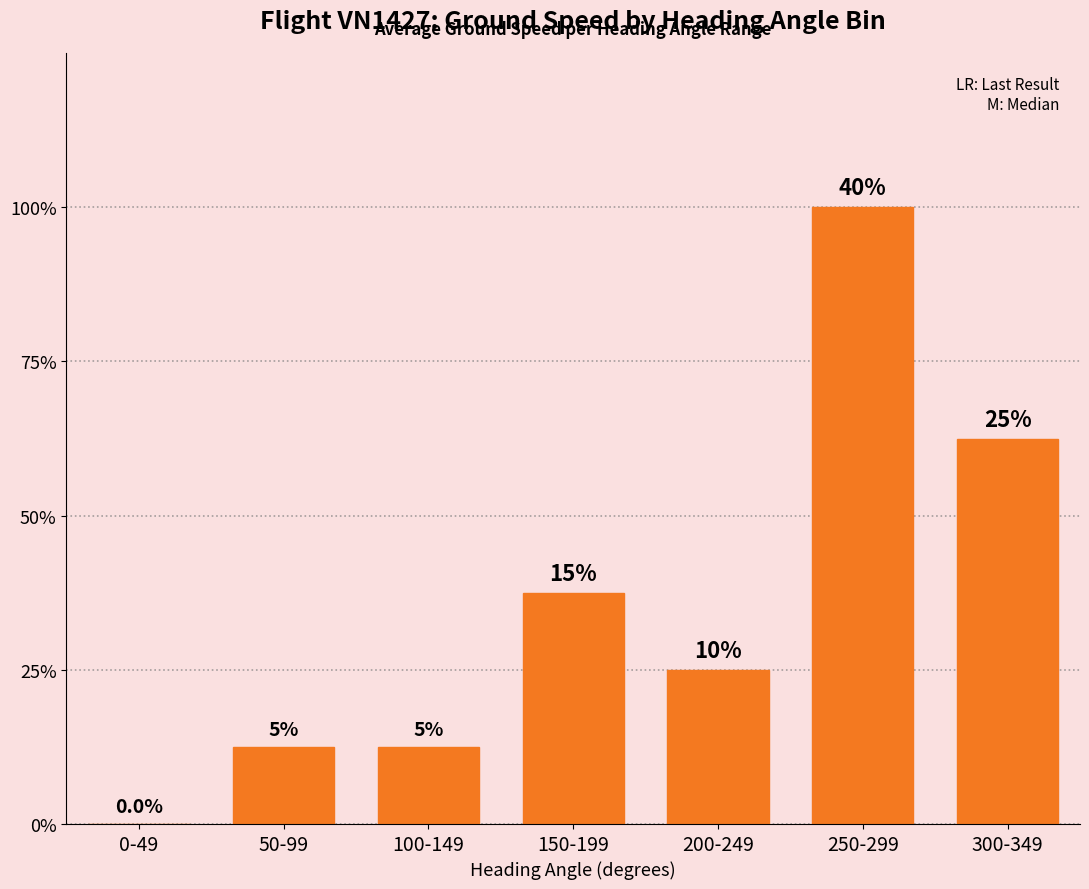

Reading left to right, what are all the values shown in this chart?

0-49=0	50-99=1	100-149=1	150-199=3	200-249=2	250-299=8	300-349=5